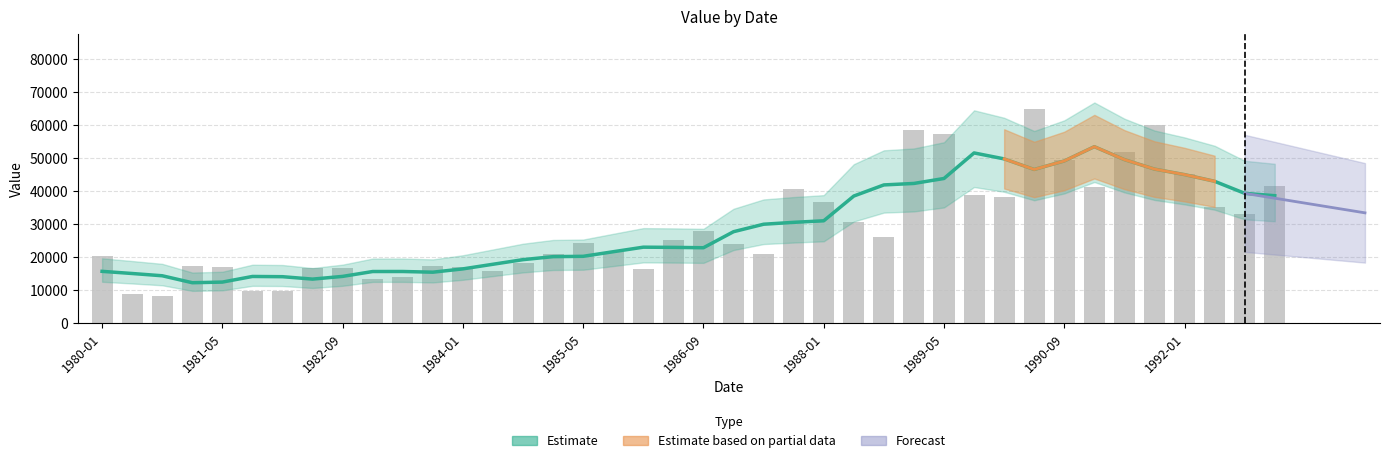

What is the difference between the maximum and second lowest values?

55975